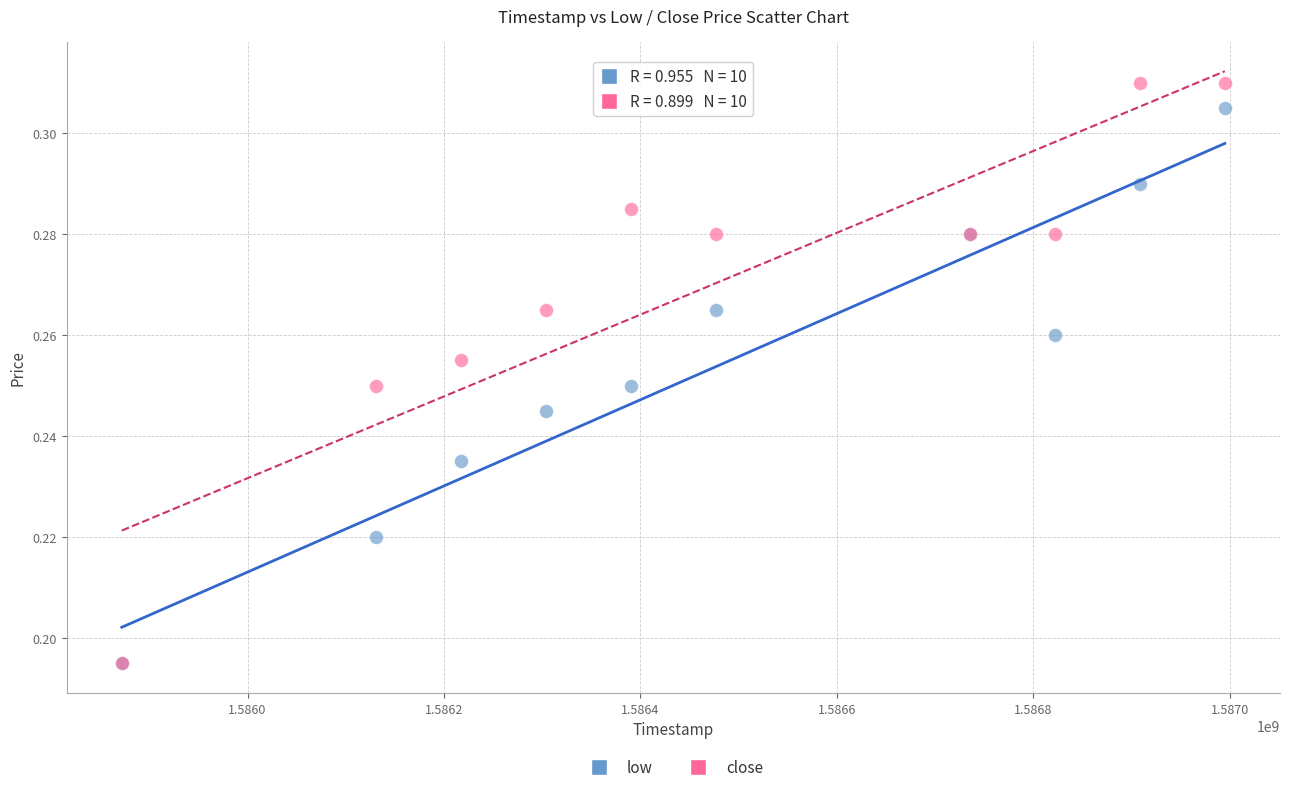

What are all the series names shown in the legend?

low, close